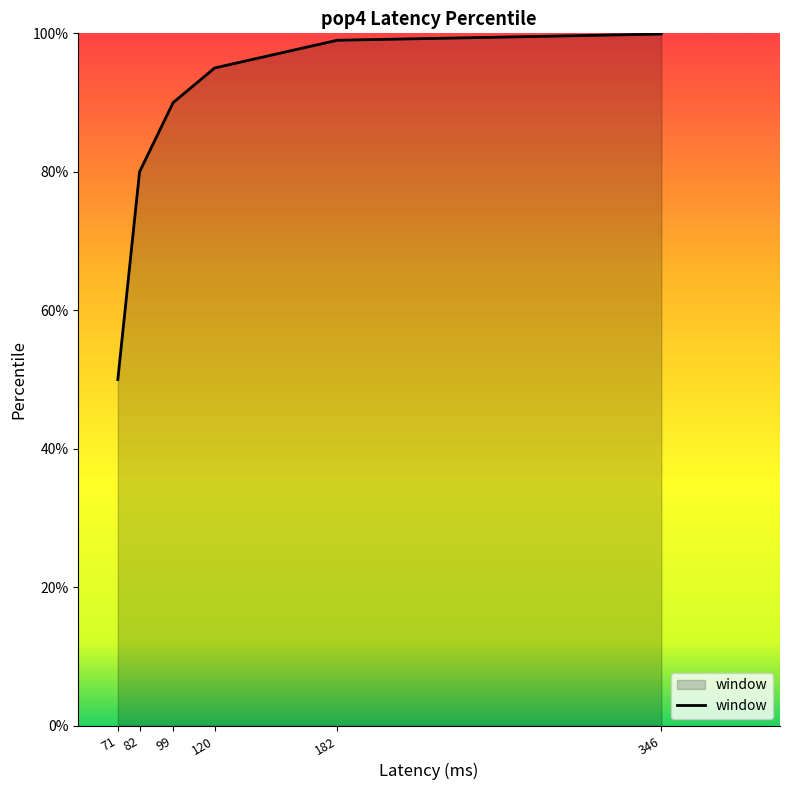

Which label corresponds to the largest value in the chart?

346